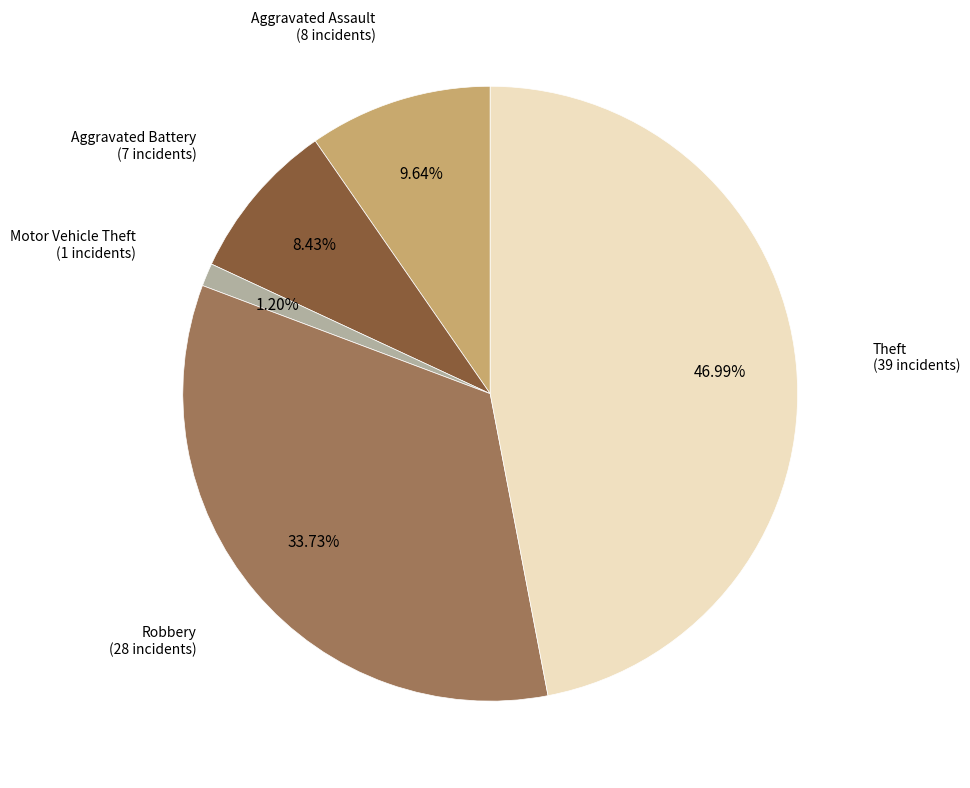

Is there any slice that represents more than half of the pie?

No